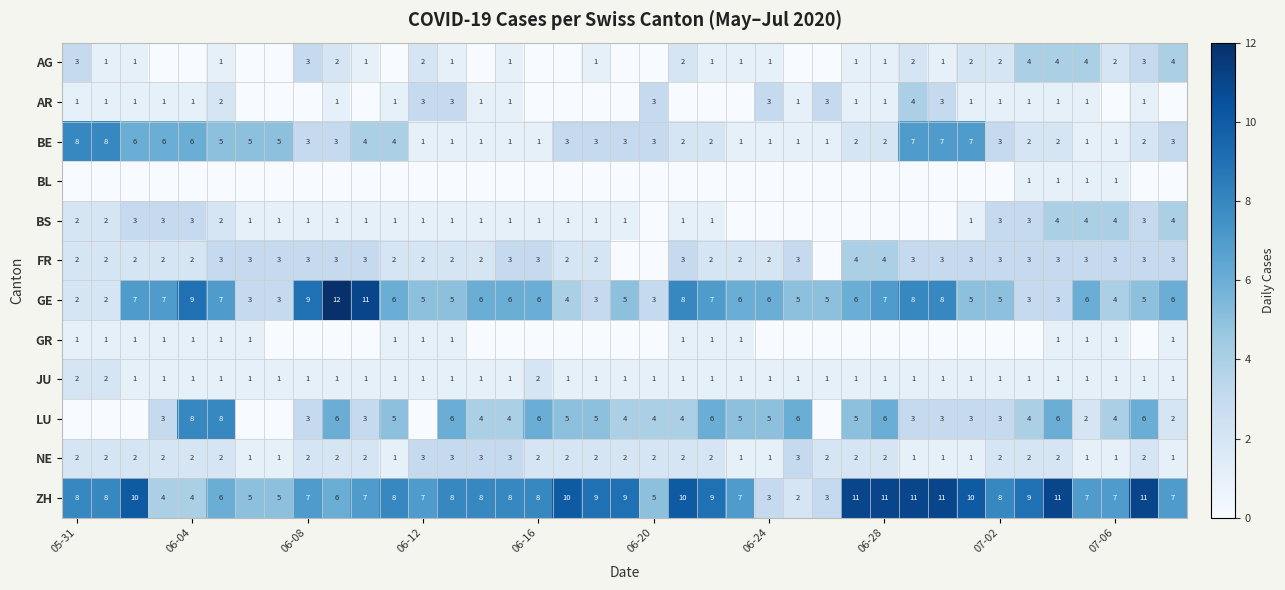

Count the number of categories in the chart.

39